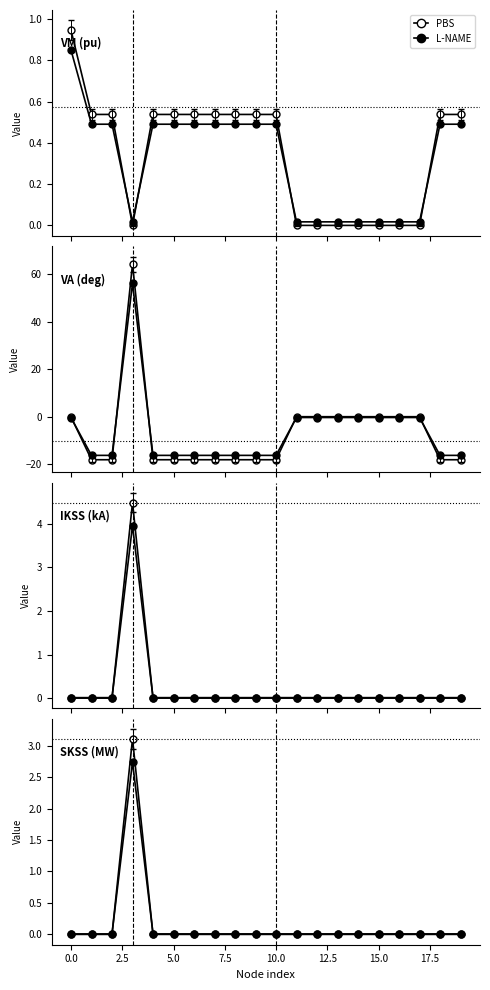

True or false: L-NAME has more than 2 interior local peaks.

False